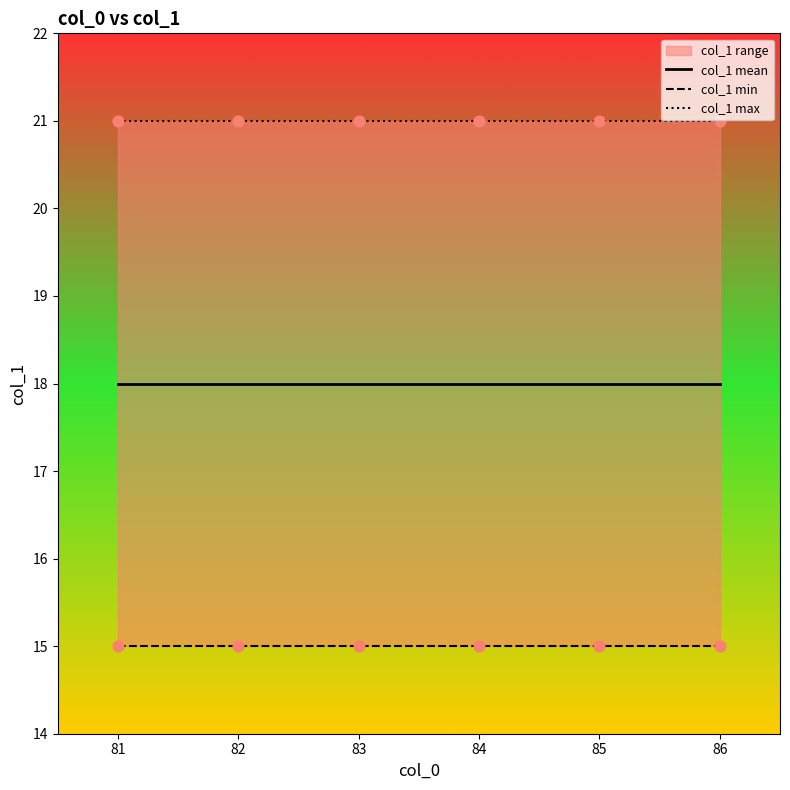

Which series contains the lowest Y value?

col_1 min